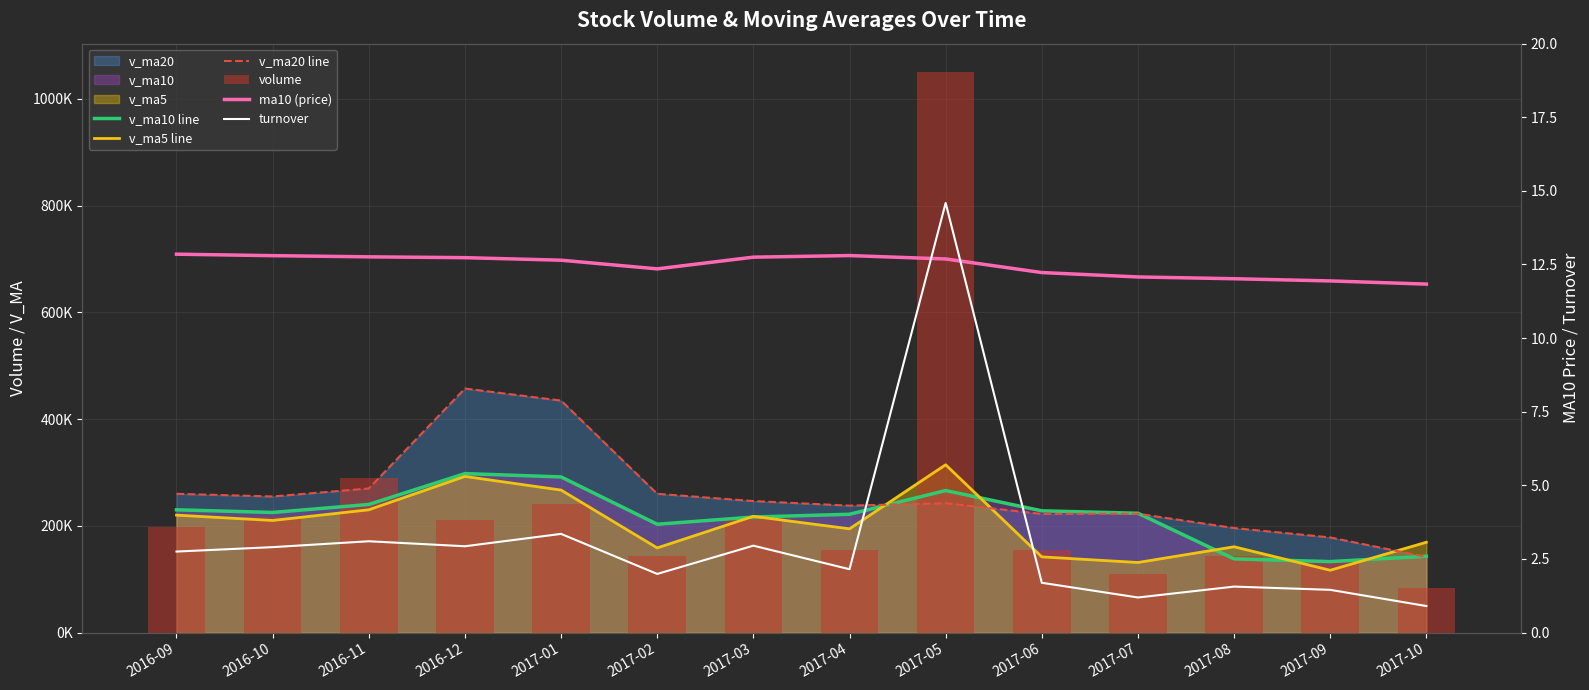

What position from the right is 2017-09?

2